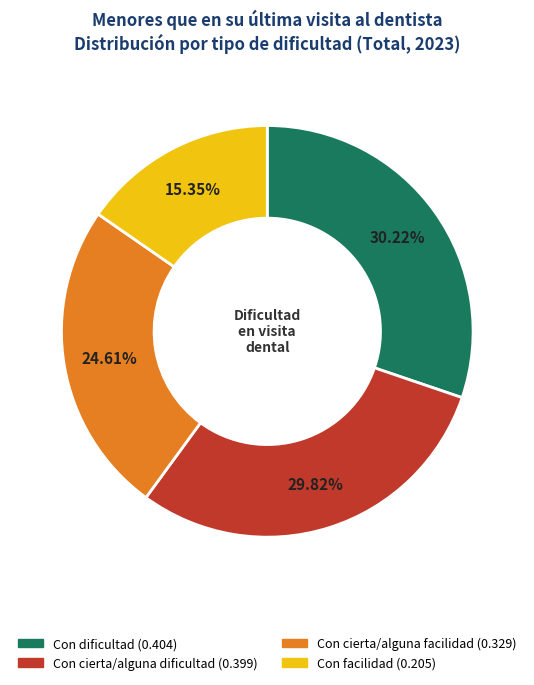

How much of the chart is everything except Con cierta/alguna facilidad?

75.4%